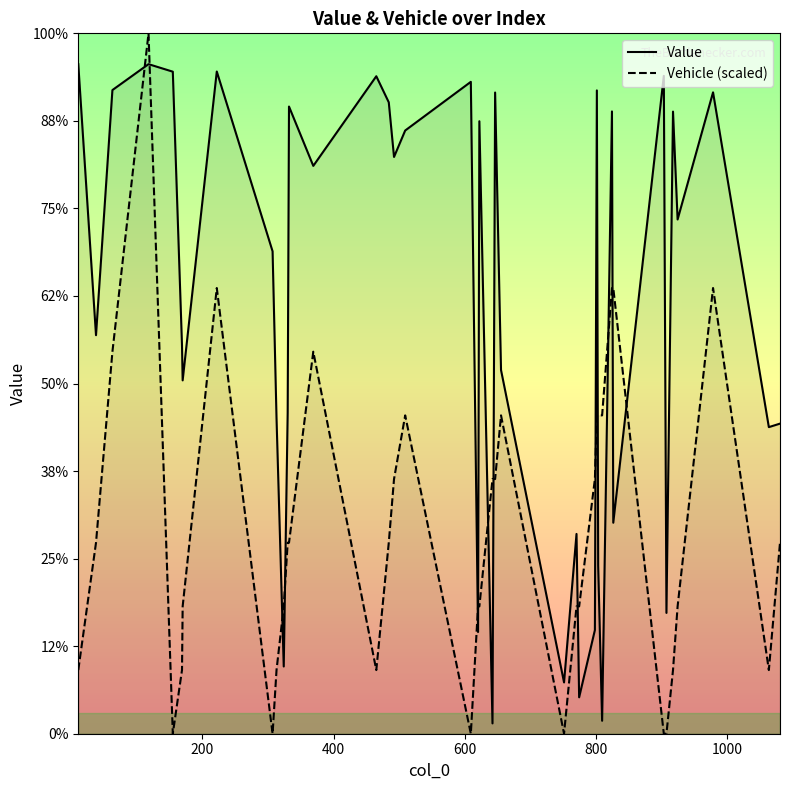

In Value, how many points are lower than both neighbors (excluding endpoints)?

14